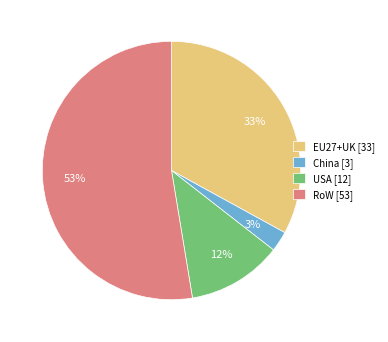

What is the majority slice?

RoW